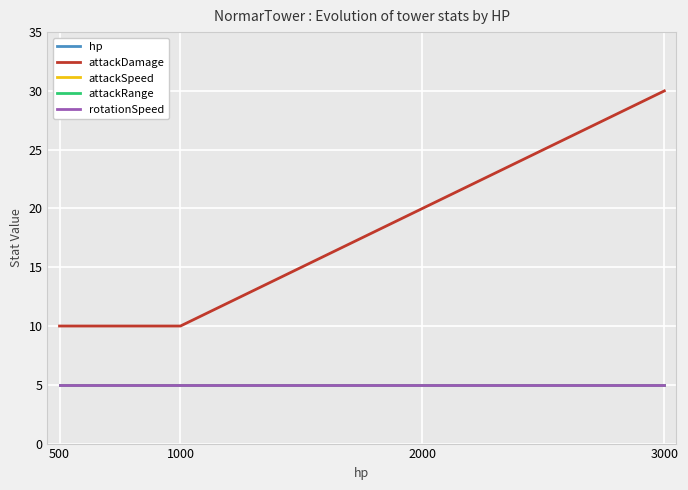

Which category has the highest value in the attackRange series?

500